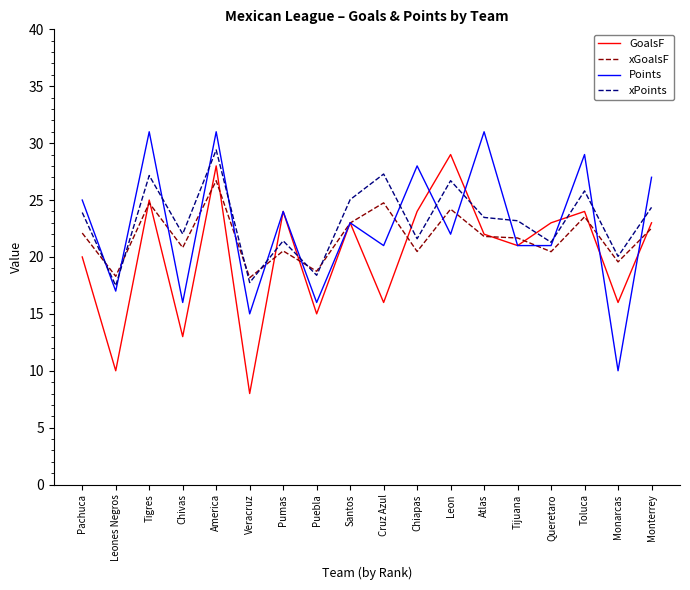

True or false: Points and xPoints cross at least once.

True